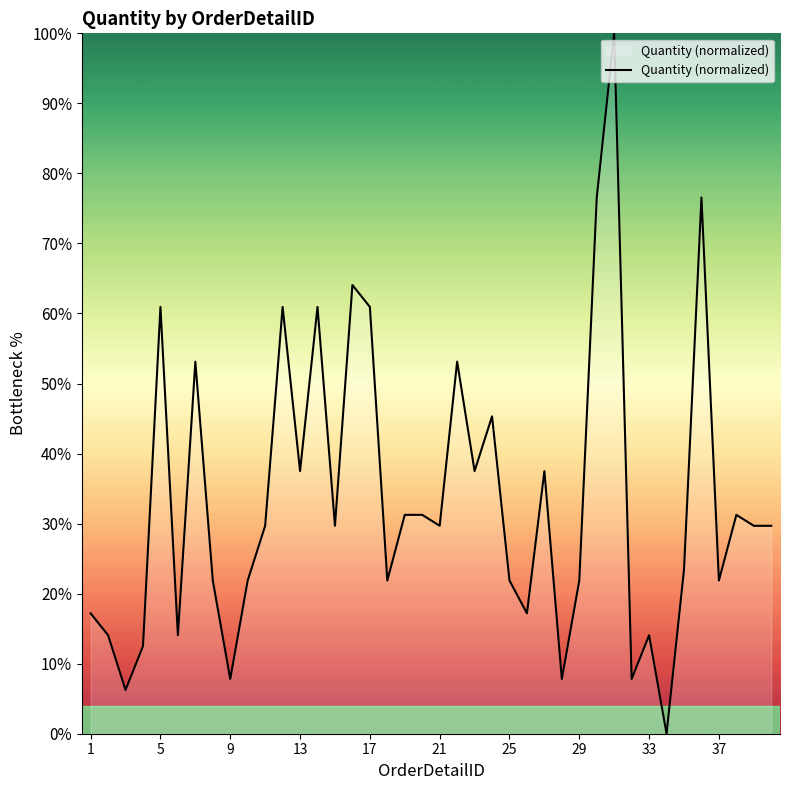

What is the greatest value displayed?

100.0